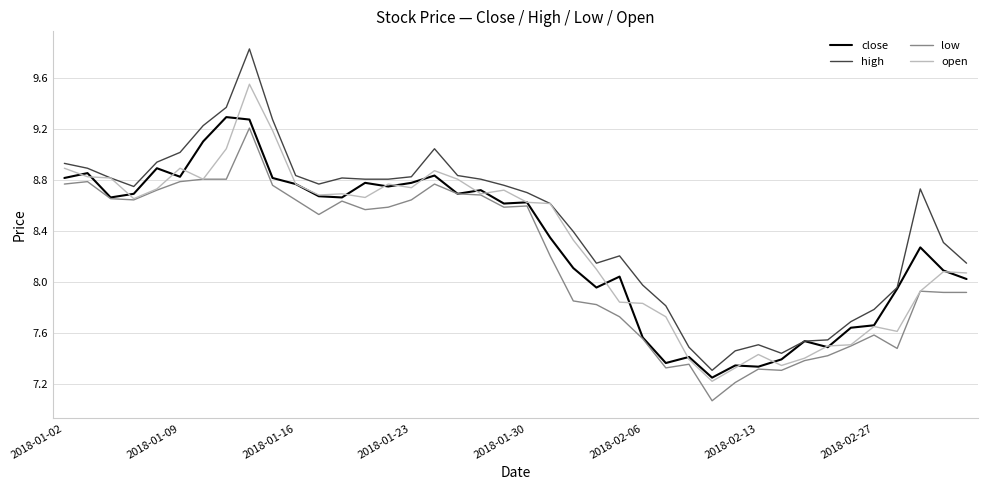

Which series has the largest total across all categories?

high